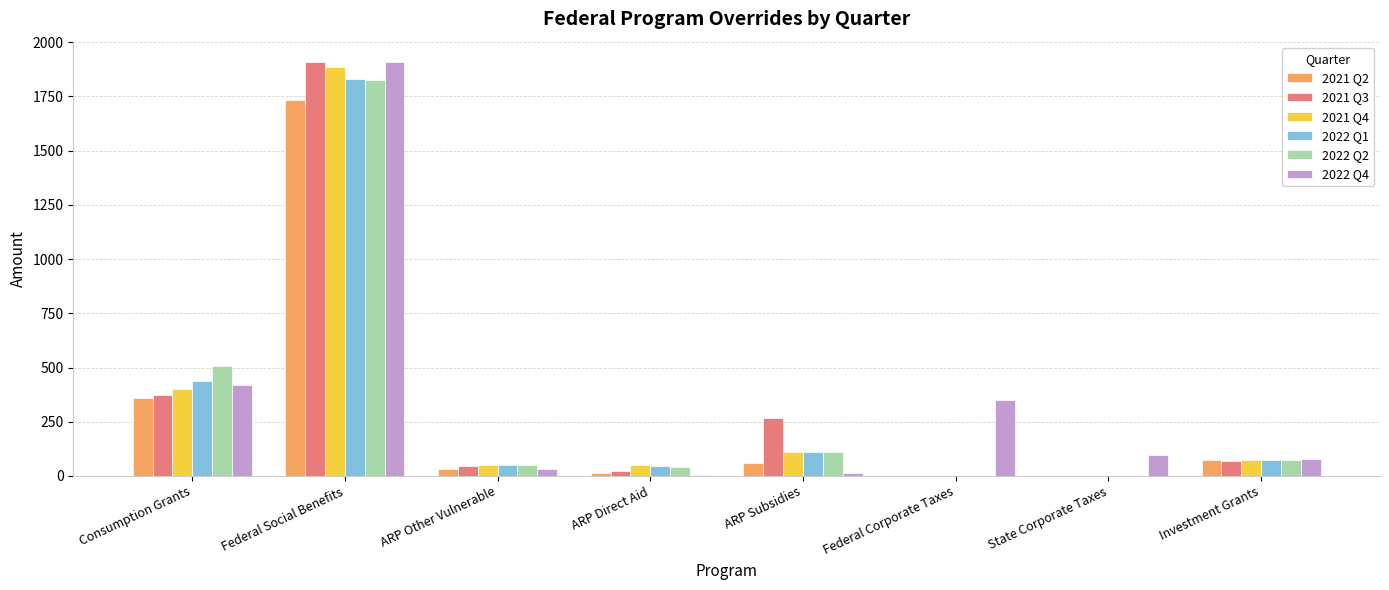

What is the difference between the 2021 Q4 values at Federal Corporate Taxes and Investment Grants?

72.5